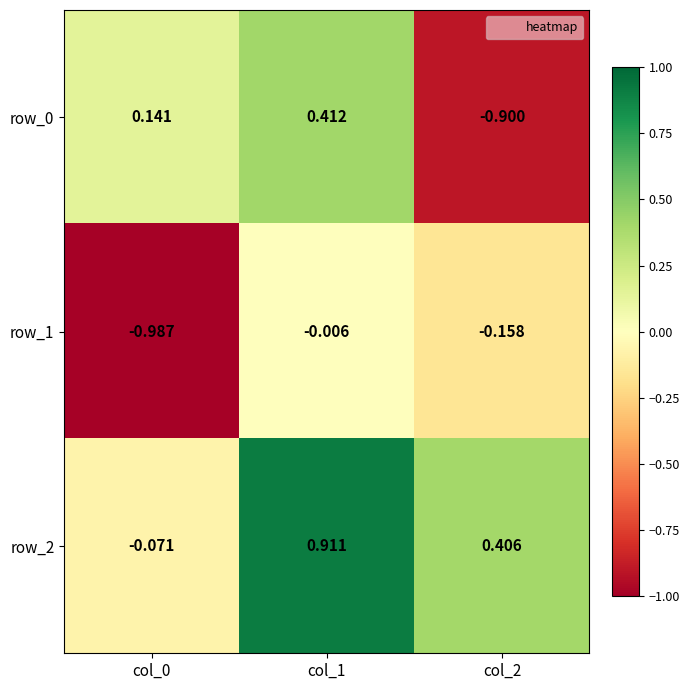

What is the difference between the maximum and second lowest values in the row_1 series?

0.2